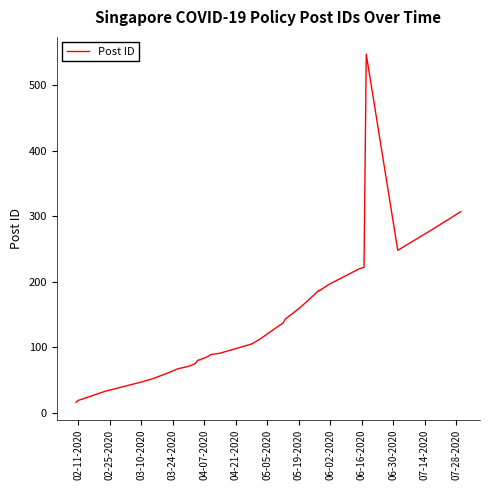

True or false: there are more than 0 points higher than both neighbors.

True